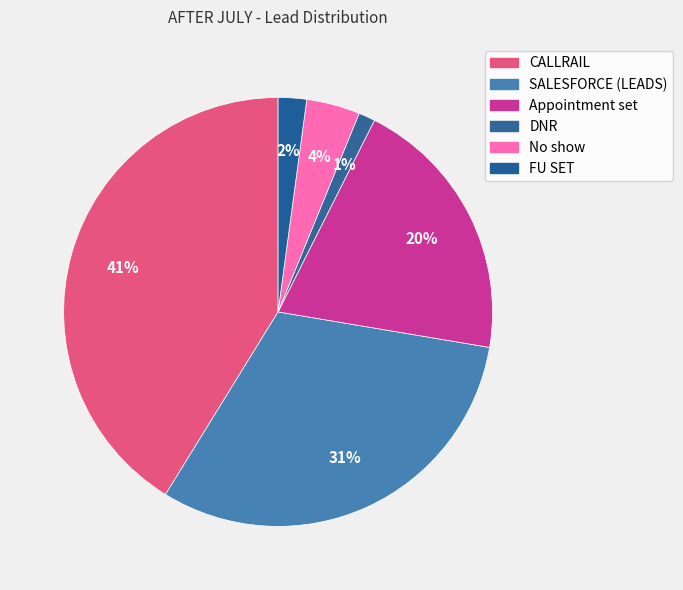

How much of the chart is everything except CALLRAIL?

58.8%